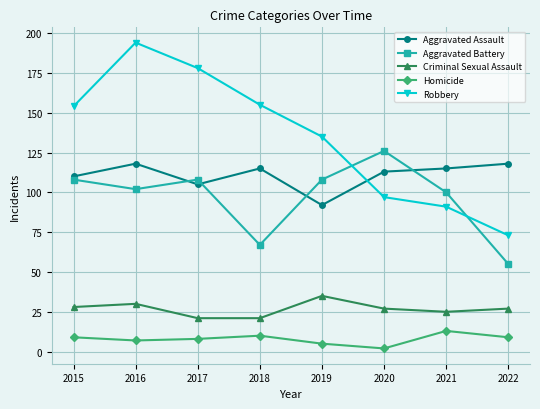

How many interior local peaks does the Aggravated Assault series have?

2